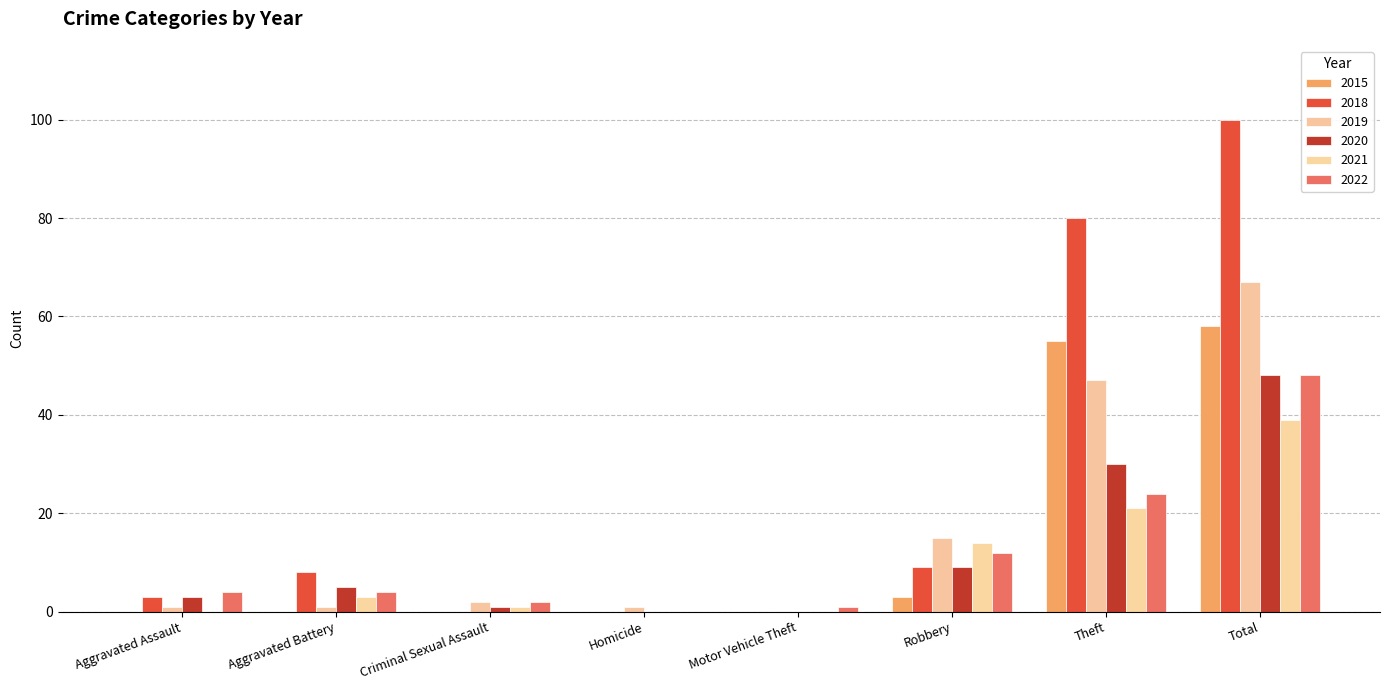

Are the bars horizontal?

No